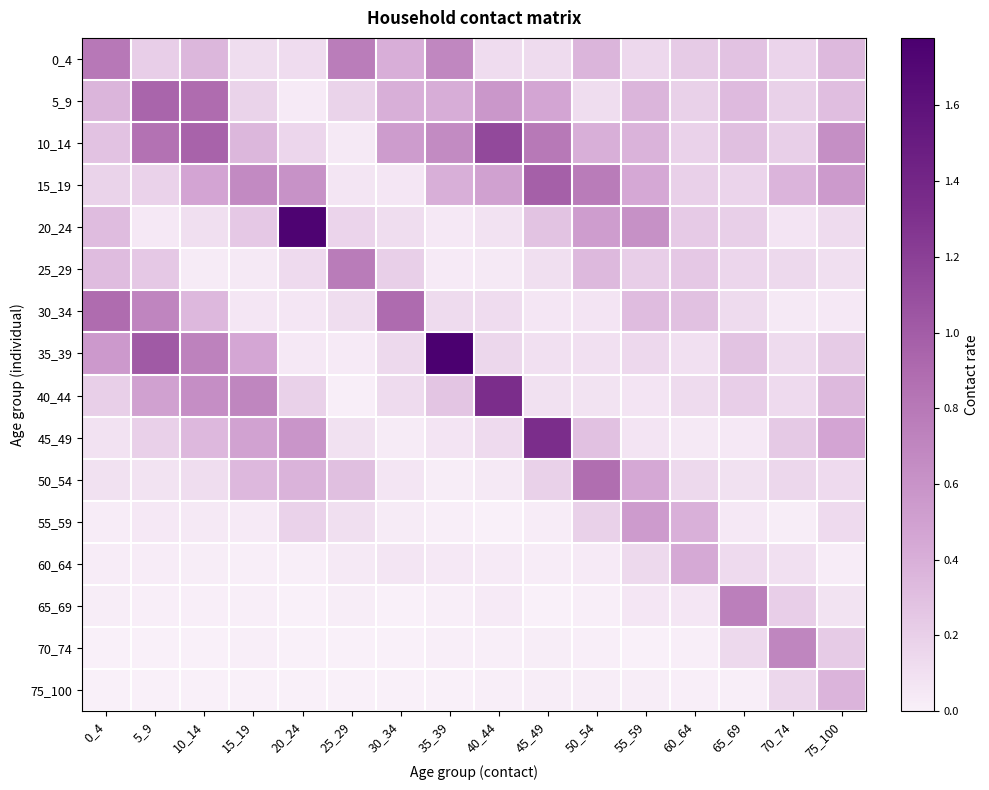

Reading left to right, list all the values displayed in this chart.

0_4: 0_4=0.8	5_9=0.2	10_14=0.4	15_19=0.1	20_24=0.1	25_29=0.8	30_34=0.4	35_39=0.7	40_44=0.1	45_49=0.1	50_54=0.4	55_59=0.2	60_64=0.2	65_69=0.3	70_74=0.2	75_100=0.3
5_9: 0_4=0.4	5_9=0.9	10_14=0.9	15_19=0.2	20_24=0.0	25_29=0.2	30_34=0.4	35_39=0.4	40_44=0.6	45_49=0.5	50_54=0.1	55_59=0.4	60_64=0.2	65_69=0.3	70_74=0.2	75_100=0.3
10_14: 0_4=0.3	5_9=0.9	10_14=1.0	15_19=0.3	20_24=0.2	25_29=0.0	30_34=0.5	35_39=0.7	40_44=1.1	45_49=0.8	50_54=0.4	55_59=0.4	60_64=0.2	65_69=0.3	70_74=0.2	75_100=0.6
15_19: 0_4=0.2	5_9=0.2	10_14=0.5	15_19=0.7	20_24=0.6	25_29=0.1	30_34=0.1	35_39=0.4	40_44=0.5	45_49=1.0	50_54=0.8	55_59=0.4	60_64=0.2	65_69=0.2	70_74=0.4	75_100=0.5
20_24: 0_4=0.3	5_9=0.1	10_14=0.1	15_19=0.2	20_24=1.7	25_29=0.2	30_34=0.1	35_39=0.1	40_44=0.1	45_49=0.3	50_54=0.5	55_59=0.6	60_64=0.2	65_69=0.2	70_74=0.1	75_100=0.1
25_29: 0_4=0.3	5_9=0.2	10_14=0.0	15_19=0.0	20_24=0.1	25_29=0.8	30_34=0.2	35_39=0.0	40_44=0.0	45_49=0.1	50_54=0.3	55_59=0.2	60_64=0.2	65_69=0.2	70_74=0.1	75_100=0.1
30_34: 0_4=0.9	5_9=0.7	10_14=0.3	15_19=0.1	20_24=0.1	25_29=0.1	30_34=0.9	35_39=0.1	40_44=0.1	45_49=0.1	50_54=0.1	55_59=0.3	60_64=0.3	65_69=0.1	70_74=0.0	75_100=0.0
35_39: 0_4=0.6	5_9=1.0	10_14=0.7	15_19=0.5	20_24=0.0	25_29=0.0	30_34=0.1	35_39=1.8	40_44=0.2	45_49=0.1	50_54=0.1	55_59=0.2	60_64=0.1	65_69=0.3	70_74=0.1	75_100=0.2
40_44: 0_4=0.2	5_9=0.5	10_14=0.6	15_19=0.7	20_24=0.2	25_29=0.0	30_34=0.1	35_39=0.3	40_44=1.3	45_49=0.1	50_54=0.1	55_59=0.1	60_64=0.1	65_69=0.2	70_74=0.1	75_100=0.3
45_49: 0_4=0.1	5_9=0.2	10_14=0.3	15_19=0.5	20_24=0.6	25_29=0.1	30_34=0.0	35_39=0.1	40_44=0.1	45_49=1.3	50_54=0.3	55_59=0.1	60_64=0.0	65_69=0.1	70_74=0.2	75_100=0.5
50_54: 0_4=0.1	5_9=0.1	10_14=0.1	15_19=0.3	20_24=0.4	25_29=0.3	30_34=0.1	35_39=0.0	40_44=0.0	45_49=0.2	50_54=0.9	55_59=0.4	60_64=0.1	65_69=0.1	70_74=0.2	75_100=0.1
55_59: 0_4=0.0	5_9=0.1	10_14=0.0	15_19=0.0	20_24=0.2	25_29=0.1	30_34=0.0	35_39=0.0	40_44=0.0	45_49=0.0	50_54=0.2	55_59=0.5	60_64=0.4	65_69=0.1	70_74=0.0	75_100=0.1
60_64: 0_4=0.0	5_9=0.0	10_14=0.0	15_19=0.0	20_24=0.0	25_29=0.0	30_34=0.1	35_39=0.0	40_44=0.0	45_49=0.0	50_54=0.0	55_59=0.1	60_64=0.4	65_69=0.1	70_74=0.1	75_100=0.0
65_69: 0_4=0.0	5_9=0.0	10_14=0.0	15_19=0.0	20_24=0.0	25_29=0.0	30_34=0.0	35_39=0.0	40_44=0.0	45_49=0.0	50_54=0.0	55_59=0.1	60_64=0.1	65_69=0.8	70_74=0.2	75_100=0.1
70_74: 0_4=0.0	5_9=0.0	10_14=0.0	15_19=0.0	20_24=0.0	25_29=0.0	30_34=0.0	35_39=0.0	40_44=0.0	45_49=0.0	50_54=0.0	55_59=0.0	60_64=0.0	65_69=0.1	70_74=0.7	75_100=0.2
75_100: 0_4=0.0	5_9=0.0	10_14=0.0	15_19=0.0	20_24=0.0	25_29=0.0	30_34=0.0	35_39=0.0	40_44=0.0	45_49=0.0	50_54=0.0	55_59=0.0	60_64=0.0	65_69=0.0	70_74=0.2	75_100=0.4